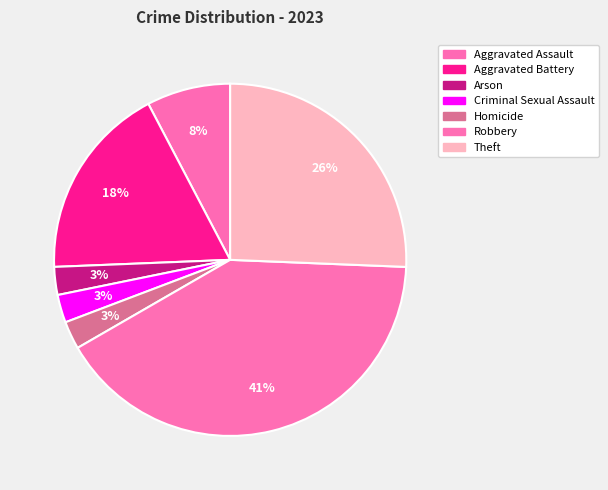

Is it true that Aggravated Assault is 21% of the pie?

False